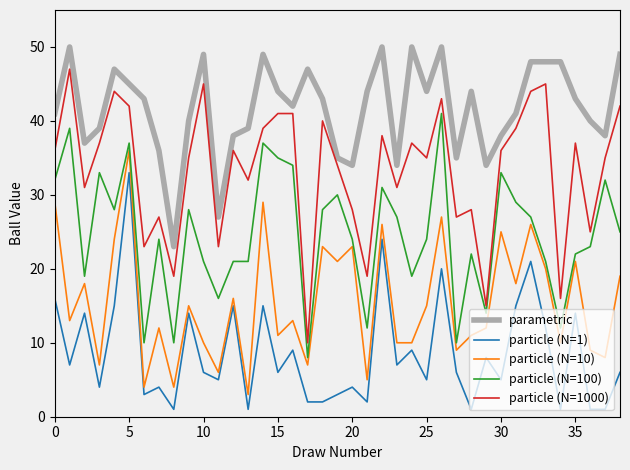

True or false: particle (N=1000) and parametric intersect in this chart.

False